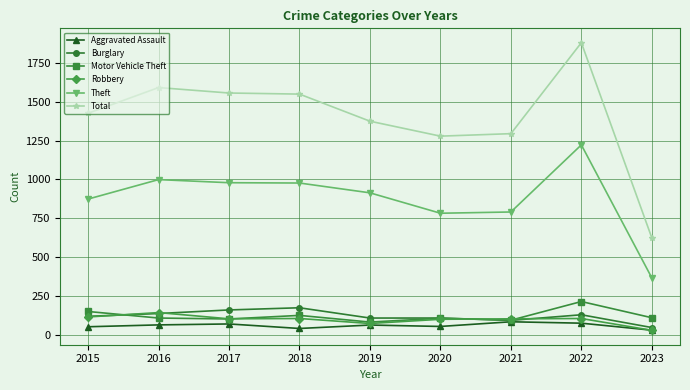

How many distinct data groups are displayed?

6